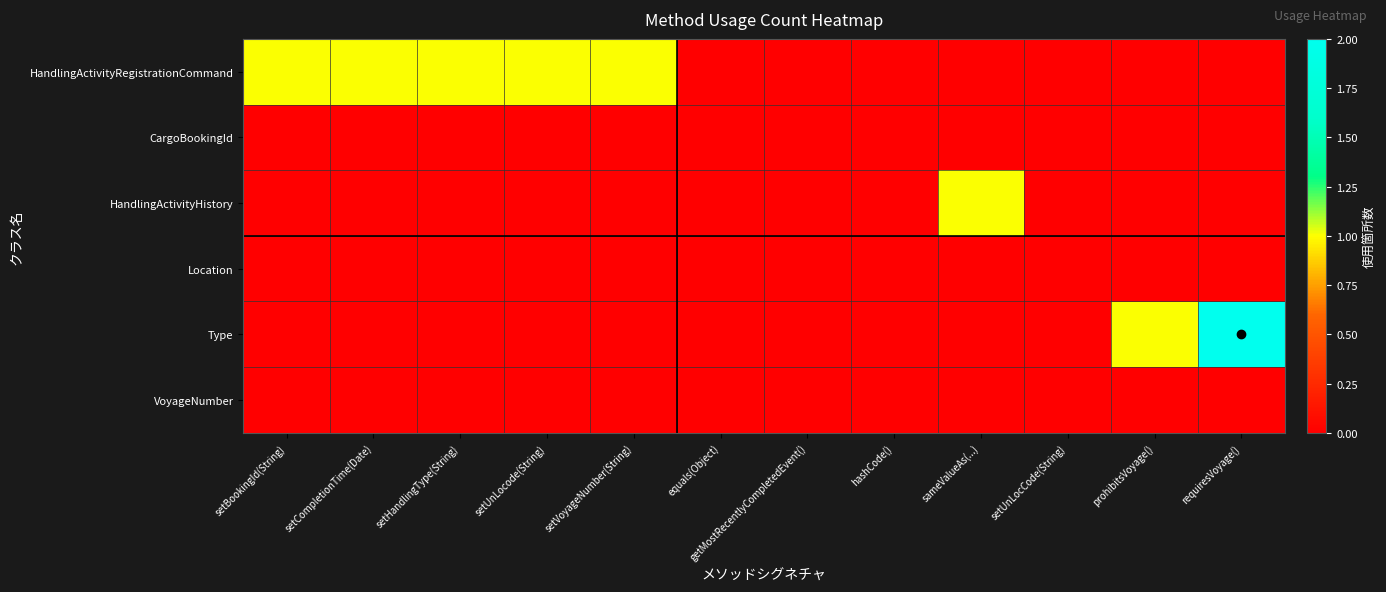

Reading left to right, extract all data points from this chart.

HandlingActivityRegistrationCommand: setBookingId(String)=1	setCompletionTime(Date)=1	setHandlingType(String)=1	setUnLocode(String)=1	setVoyageNumber(String)=1	equals(Object)=0	getMostRecentlyCompletedEvent()=0	hashCode()=0	sameValueAs(...)=0	setUnLocCode(String)=0	prohibitsVoyage()=0	requiresVoyage()=0
CargoBookingId: setBookingId(String)=0	setCompletionTime(Date)=0	setHandlingType(String)=0	setUnLocode(String)=0	setVoyageNumber(String)=0	equals(Object)=0	getMostRecentlyCompletedEvent()=0	hashCode()=0	sameValueAs(...)=0	setUnLocCode(String)=0	prohibitsVoyage()=0	requiresVoyage()=0
HandlingActivityHistory: setBookingId(String)=0	setCompletionTime(Date)=0	setHandlingType(String)=0	setUnLocode(String)=0	setVoyageNumber(String)=0	equals(Object)=0	getMostRecentlyCompletedEvent()=0	hashCode()=0	sameValueAs(...)=1	setUnLocCode(String)=0	prohibitsVoyage()=0	requiresVoyage()=0
Location: setBookingId(String)=0	setCompletionTime(Date)=0	setHandlingType(String)=0	setUnLocode(String)=0	setVoyageNumber(String)=0	equals(Object)=0	getMostRecentlyCompletedEvent()=0	hashCode()=0	sameValueAs(...)=0	setUnLocCode(String)=0	prohibitsVoyage()=0	requiresVoyage()=0
Type: setBookingId(String)=0	setCompletionTime(Date)=0	setHandlingType(String)=0	setUnLocode(String)=0	setVoyageNumber(String)=0	equals(Object)=0	getMostRecentlyCompletedEvent()=0	hashCode()=0	sameValueAs(...)=0	setUnLocCode(String)=0	prohibitsVoyage()=1	requiresVoyage()=2
VoyageNumber: setBookingId(String)=0	setCompletionTime(Date)=0	setHandlingType(String)=0	setUnLocode(String)=0	setVoyageNumber(String)=0	equals(Object)=0	getMostRecentlyCompletedEvent()=0	hashCode()=0	sameValueAs(...)=0	setUnLocCode(String)=0	prohibitsVoyage()=0	requiresVoyage()=0